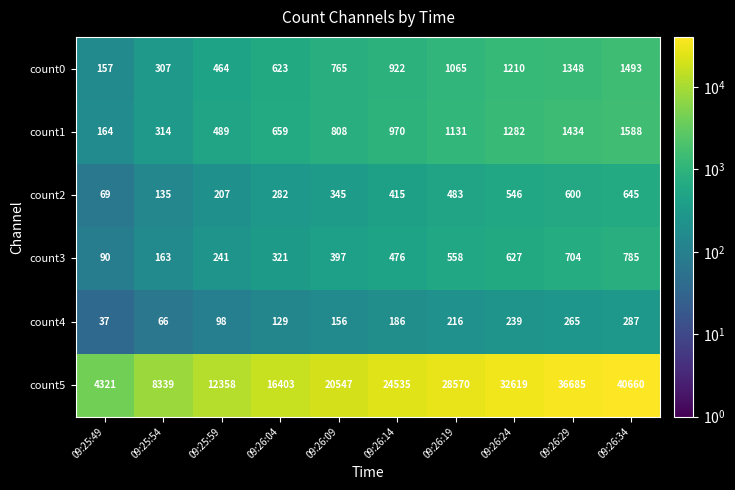

What is the greatest value displayed?

40660